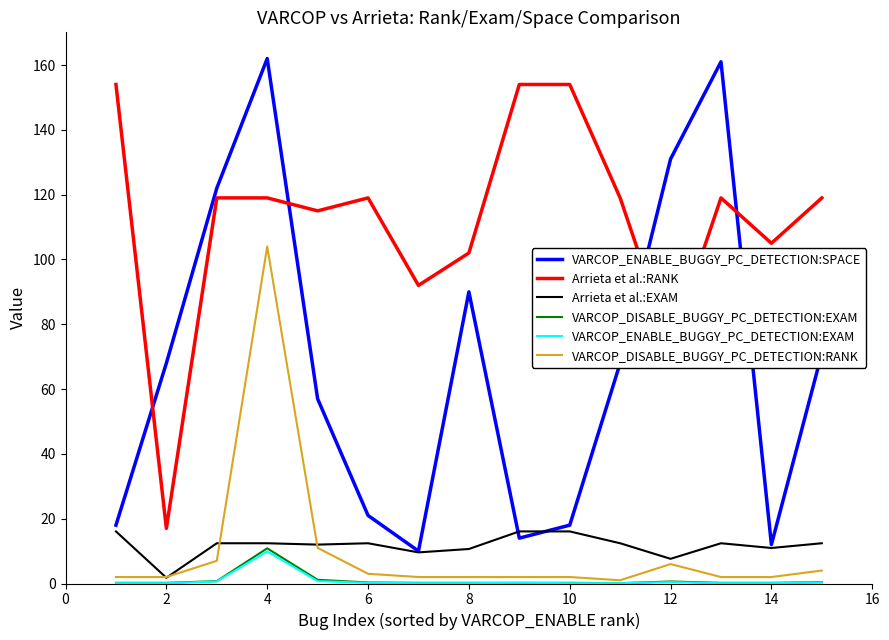

True or false: VARCOP_DISABLE_BUGGY_PC_DETECTION:RANK and Arrieta et al.:RANK intersect in this chart.

False